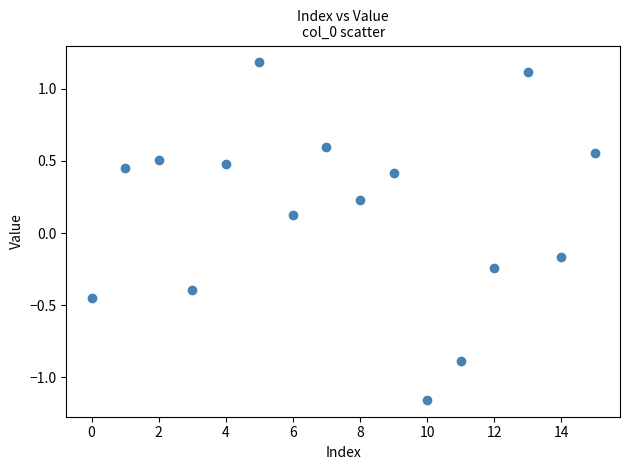

What is the range of Y values (max minus min)?

2.3